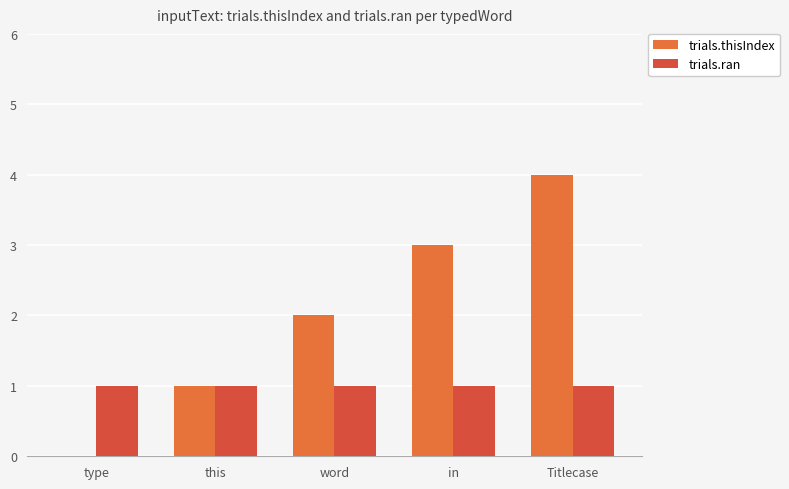

At which category is the sum across all series the highest?

Titlecase